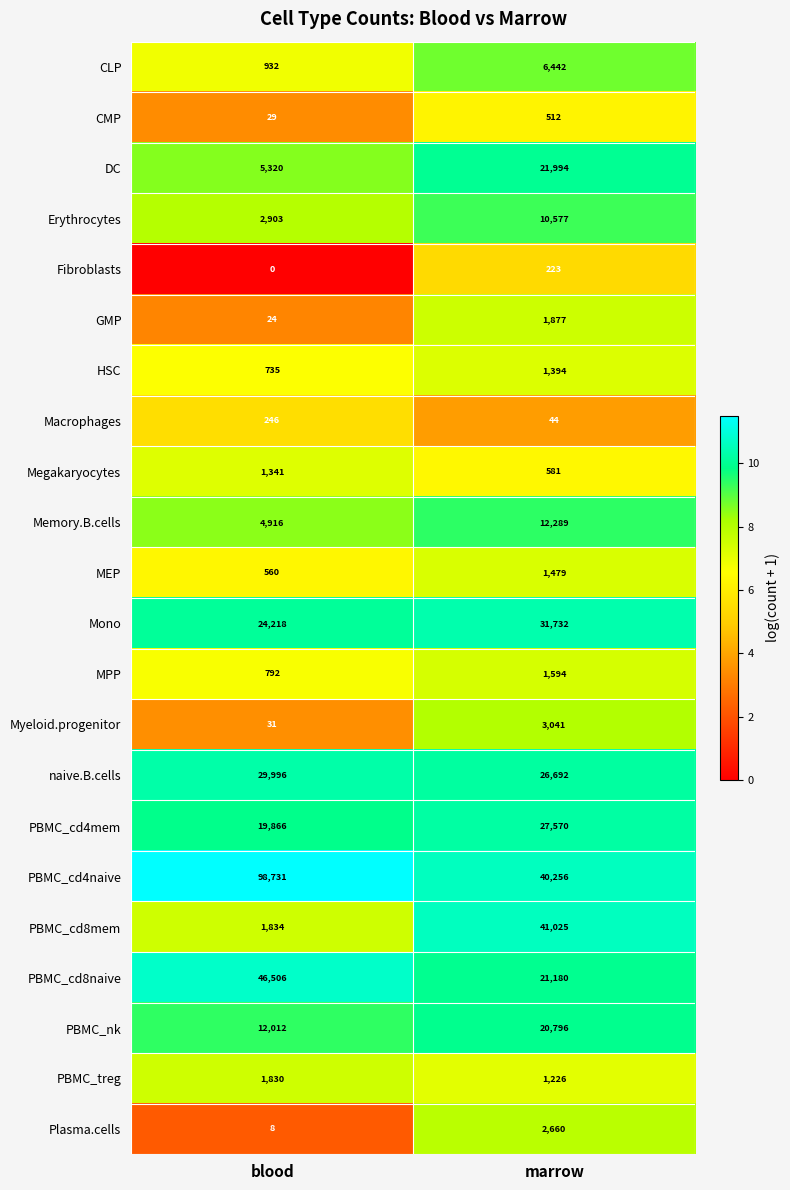

Which series has the widest spread of values?

PBMC_cd4naive